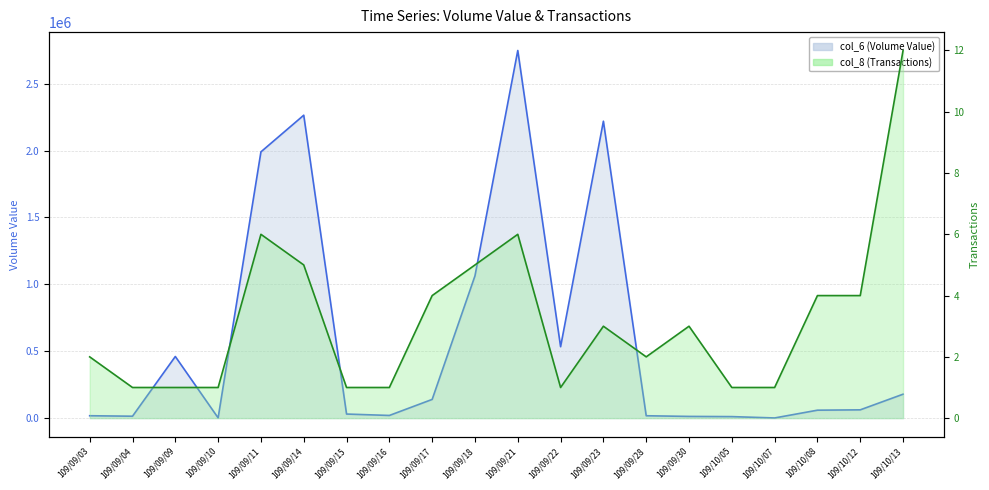

Which has a higher value, 109/10/07 or 109/10/13?

109/10/13